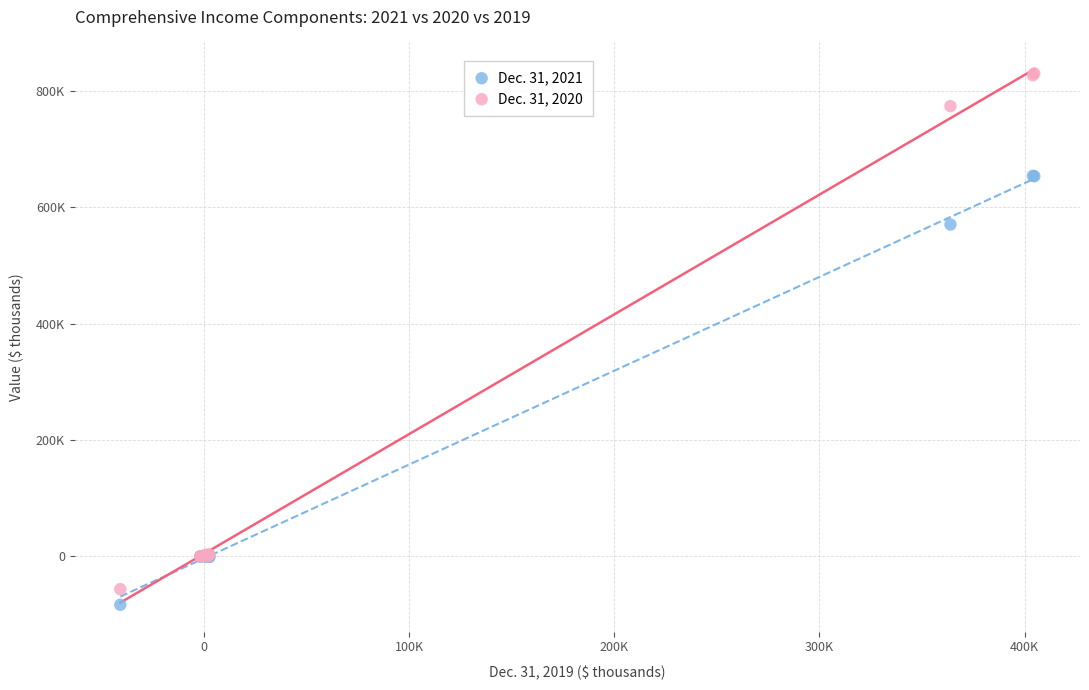

Which series contains the lowest Y value?

Dec. 31, 2021